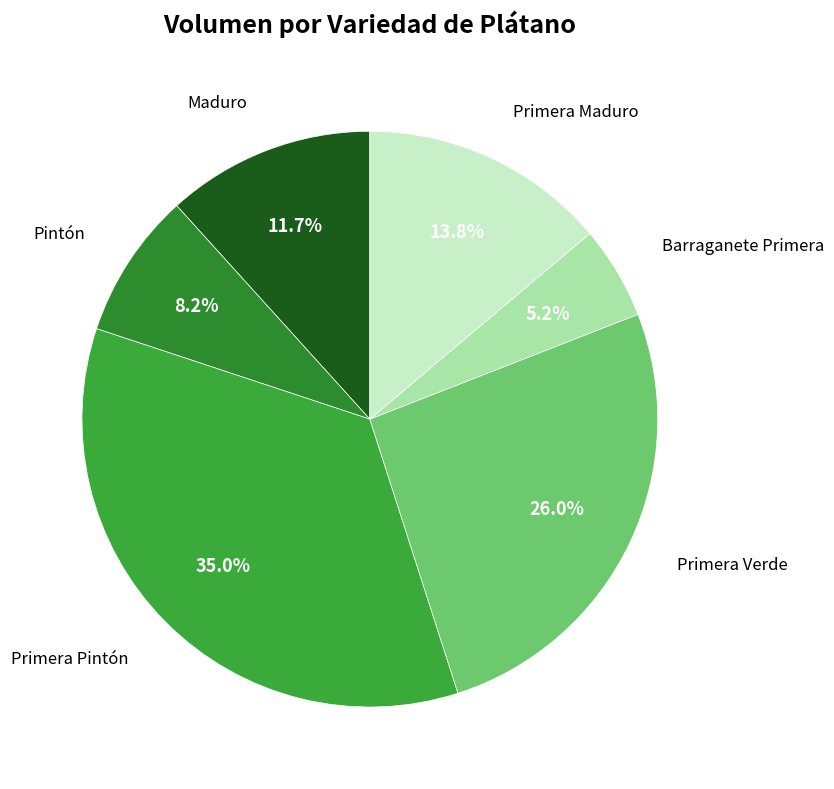

What is the largest slice in the pie chart?

Primera Pintón